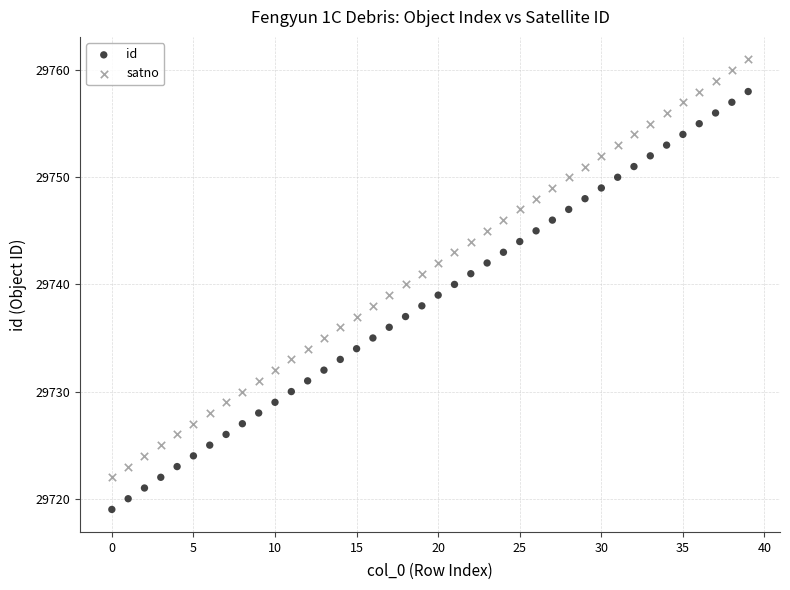

Which series contains the highest Y value?

satno